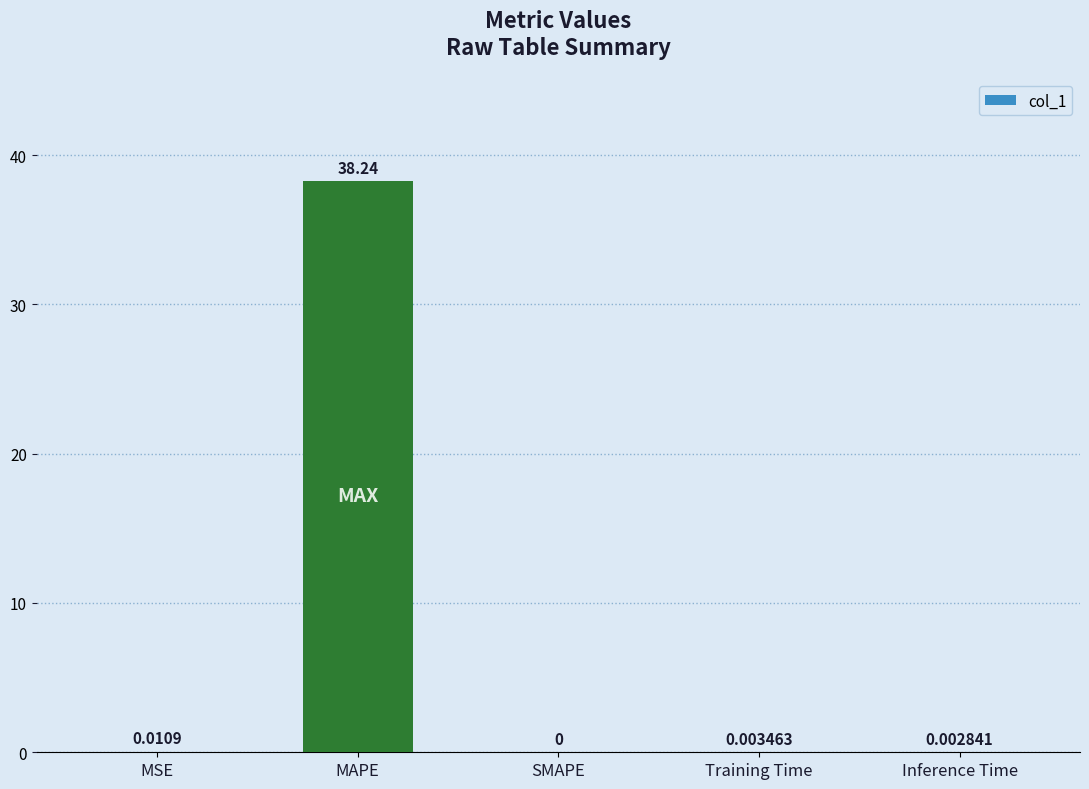

What is the sum of all values?

38.3